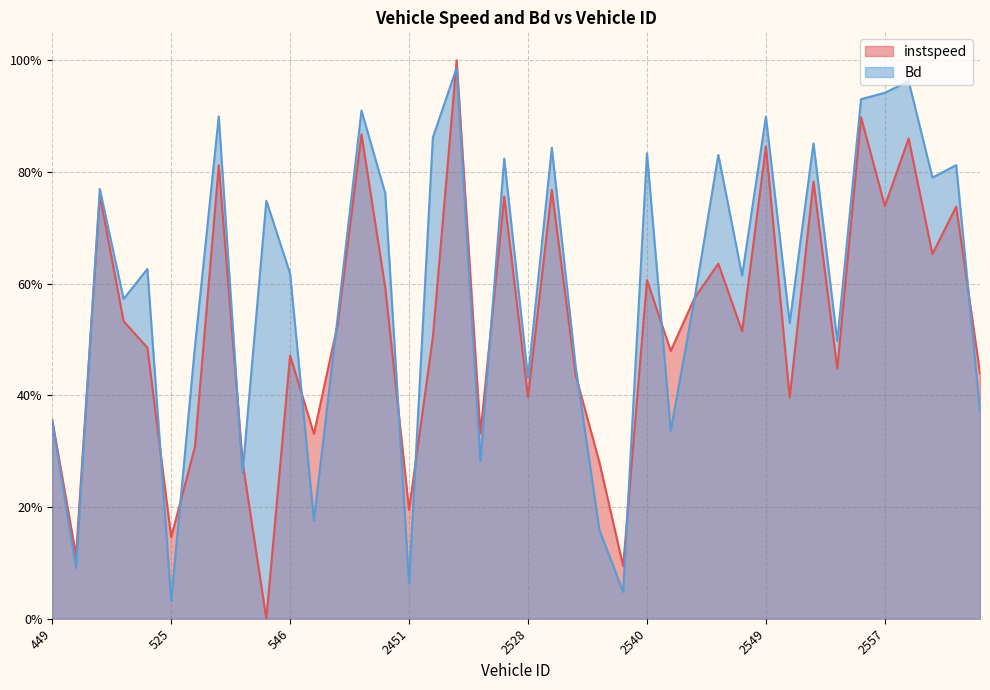

The Bd series shows 0.6 at 546. True or false?

True